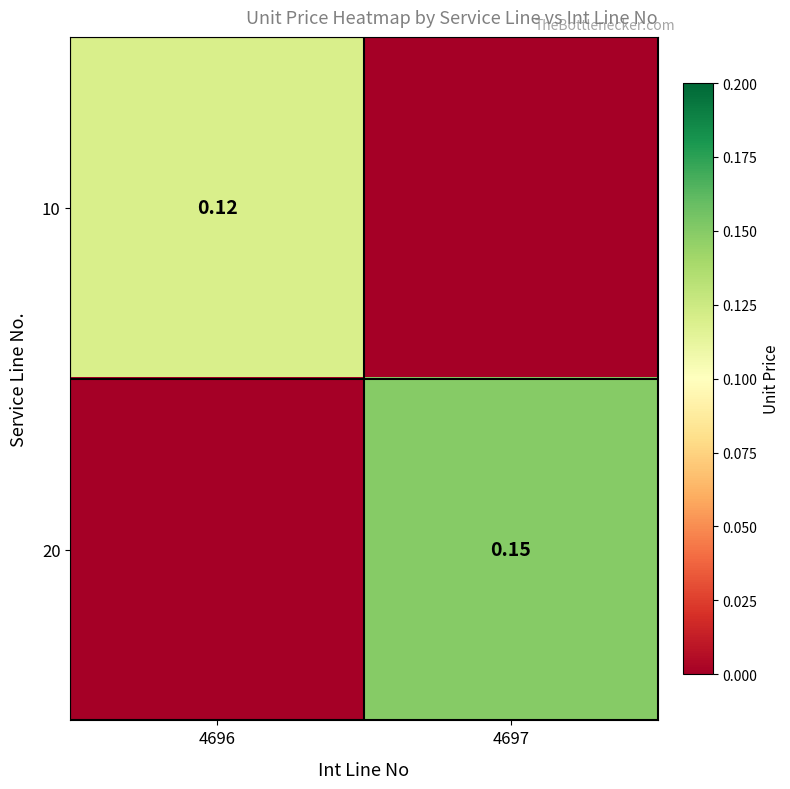

True or false: 10 has a value of 0.1 at 4696.

False